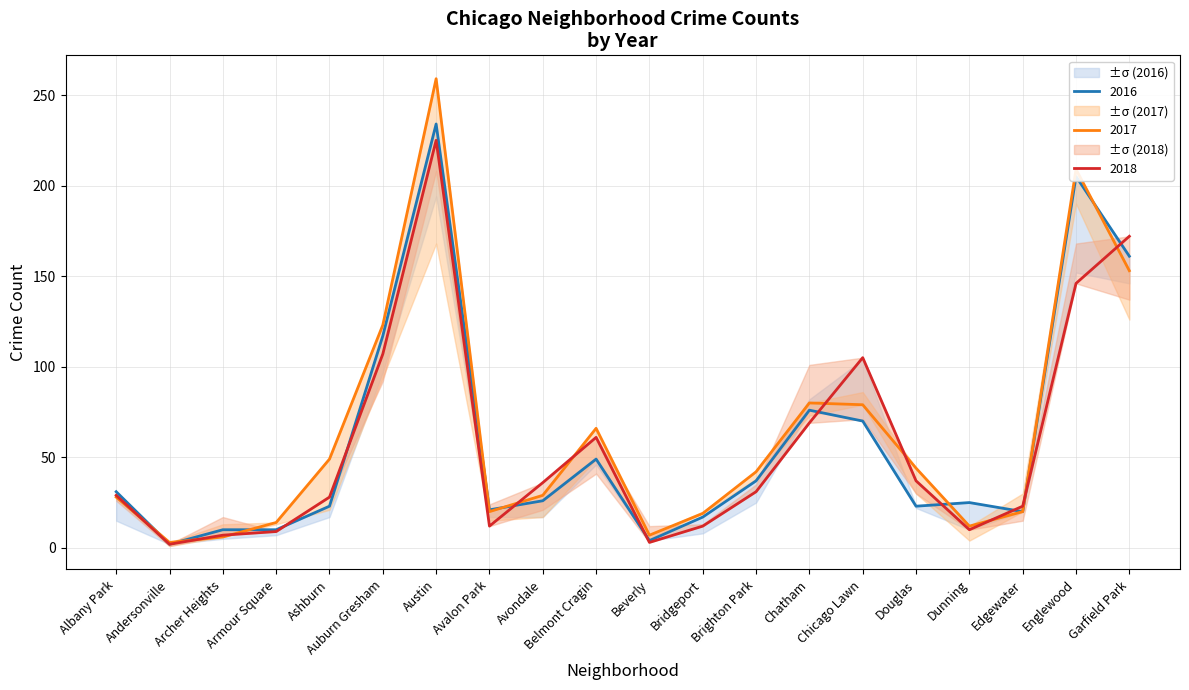

What is the total value across all series at Chatham?

225